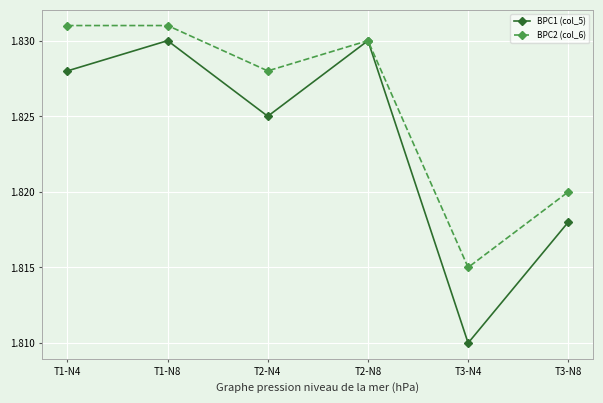

Which series has the largest total across all categories?

BPC2 (col_6)